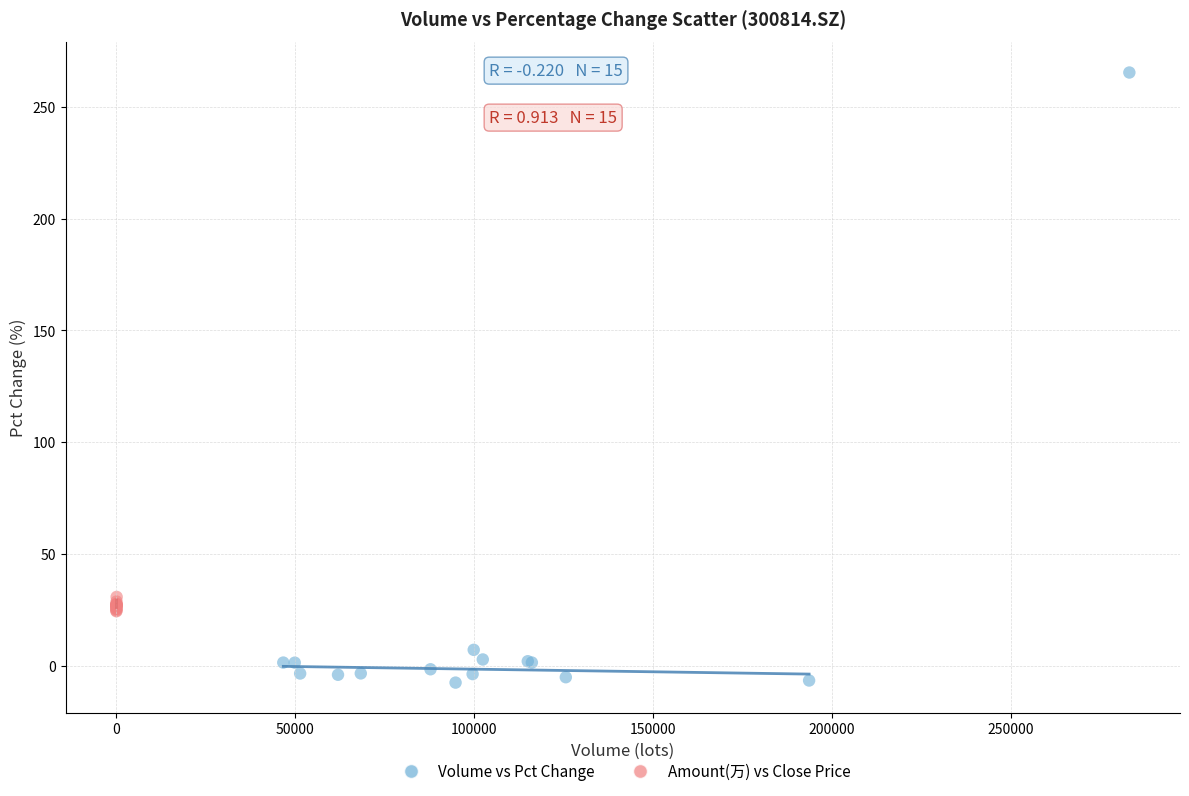

Which series contains the lowest Y value?

Volume vs Pct Change